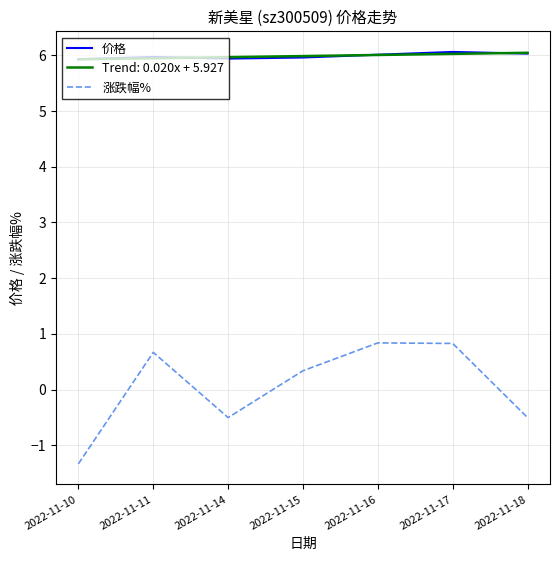

What is the difference between the highest and lowest values at 2022-11-14?

6.5